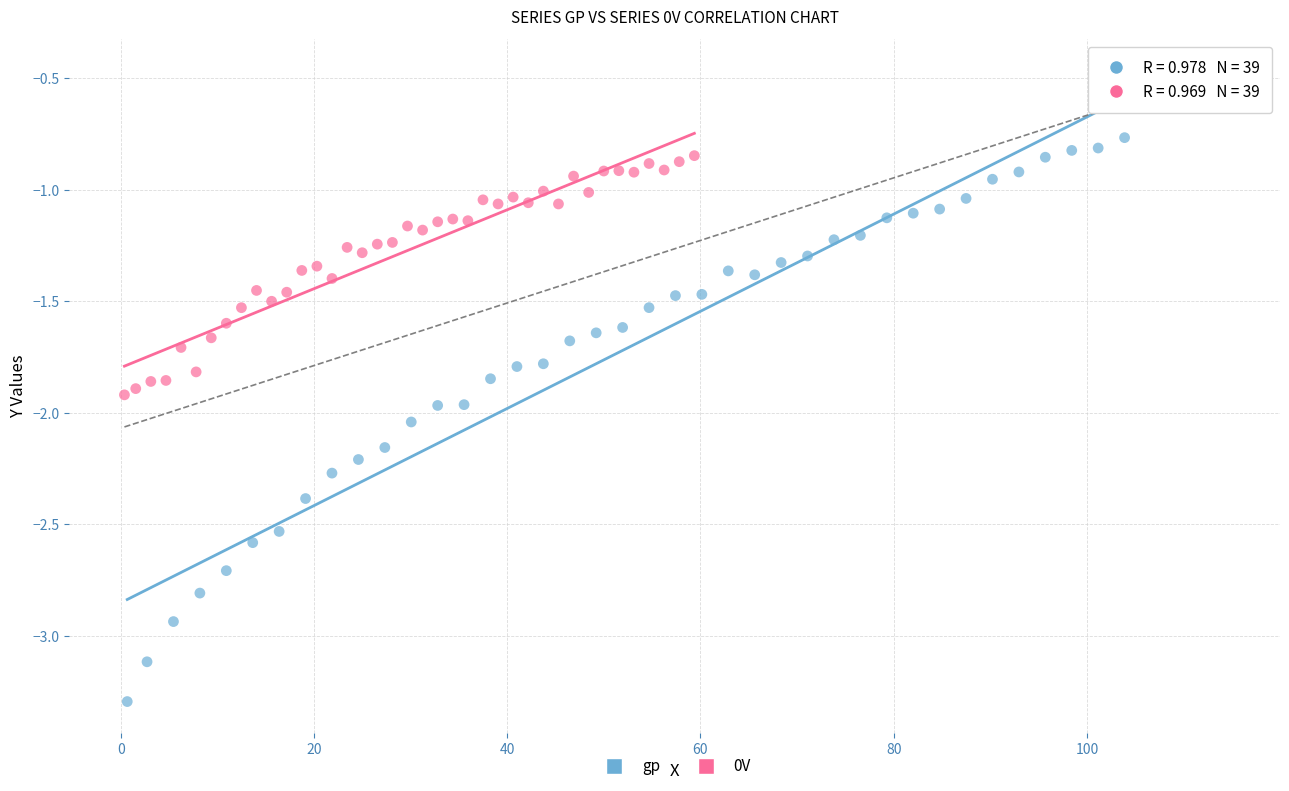

What are all the series names shown in the legend?

gp, 0V